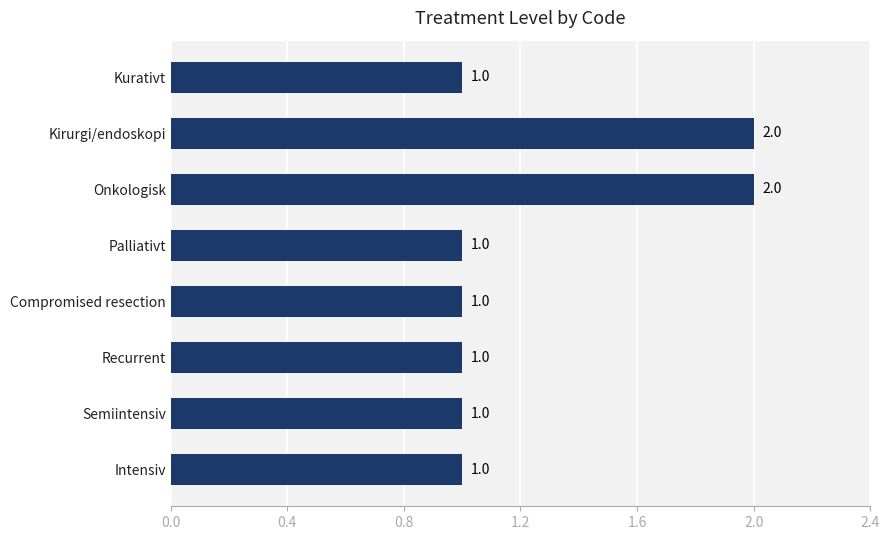

What is the label of the 6th bar from the bottom?

Onkologisk